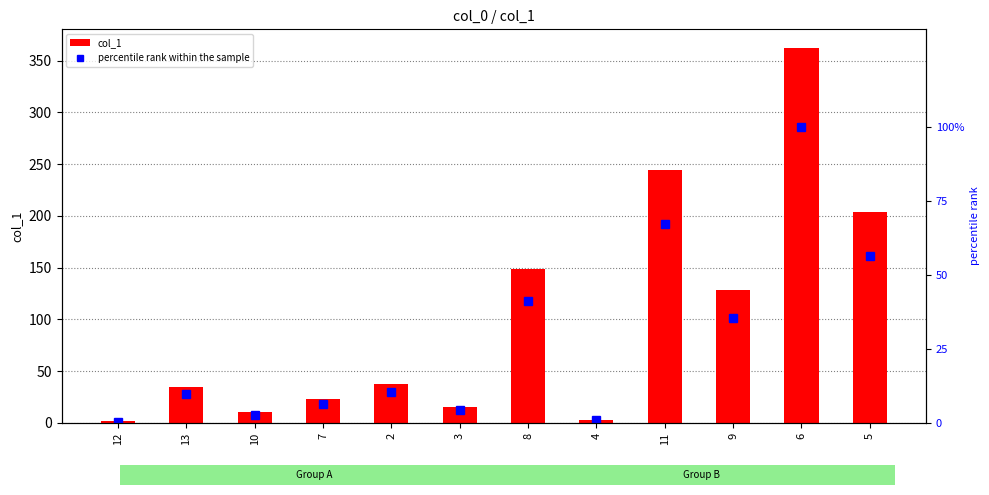

What is the greatest value displayed?

362.1